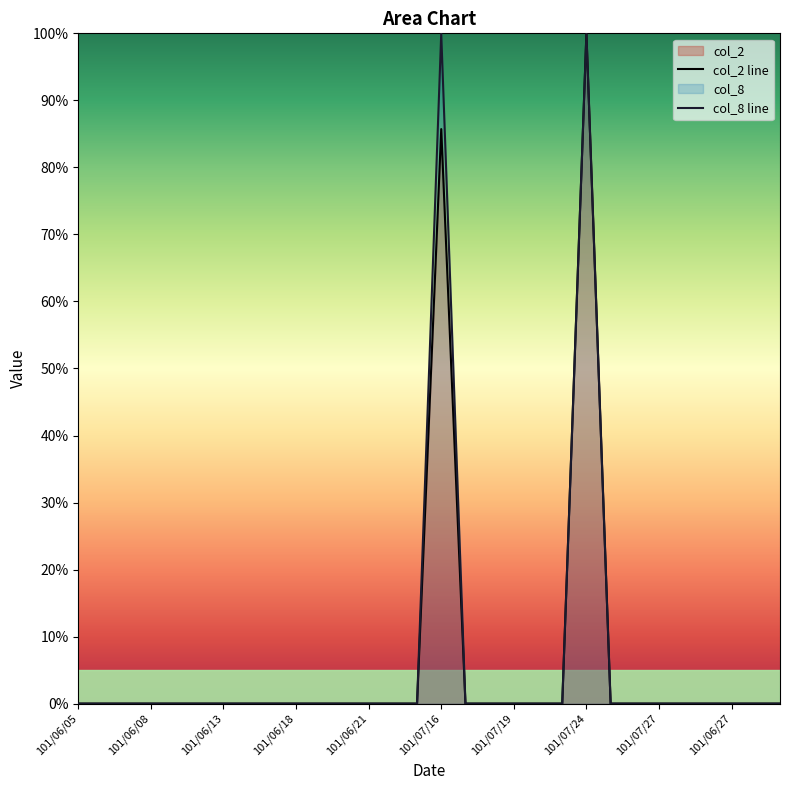

The col_8 line series shows 39.5 at 101/06/05. True or false?

False